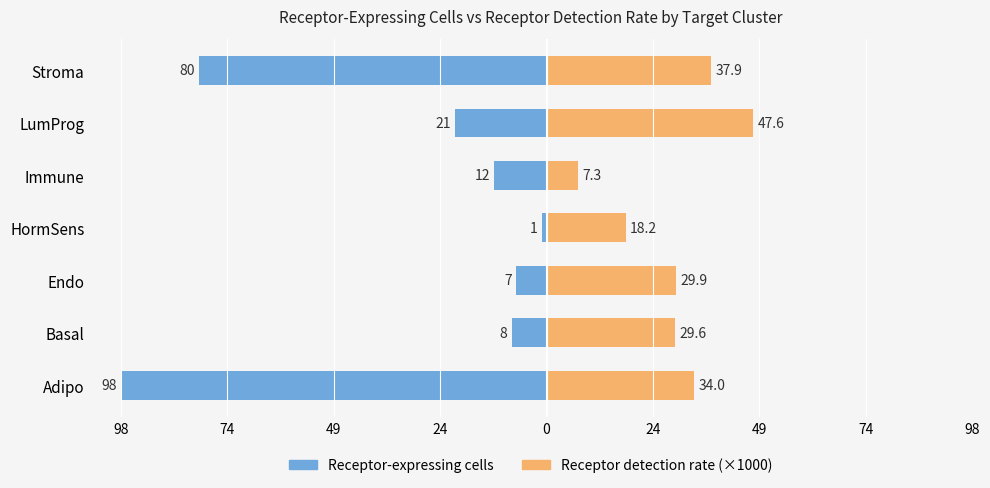

What is the average value of the Receptor-expressing cells series?

-32.4